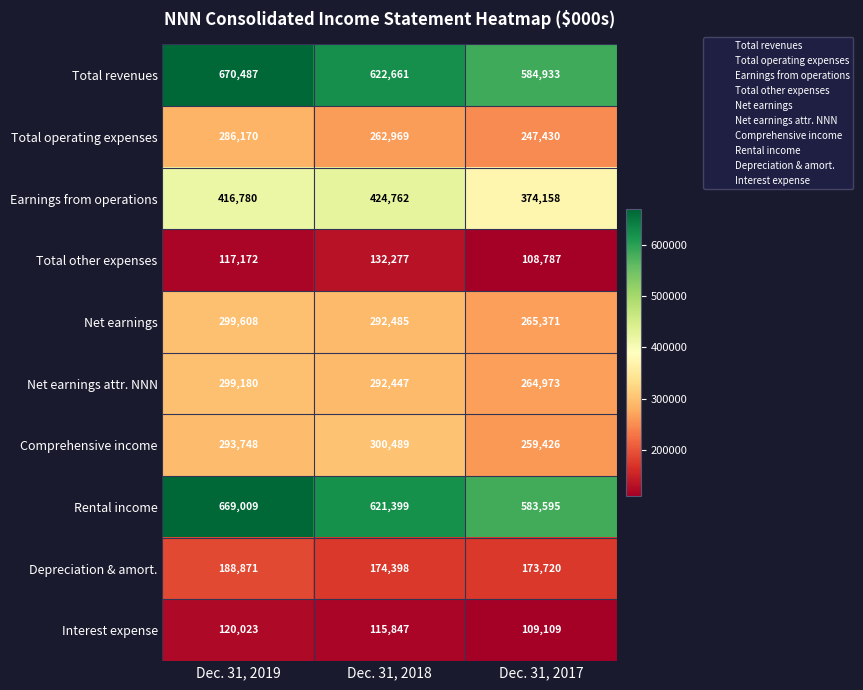

Which series has the largest total across all categories?

Total revenues